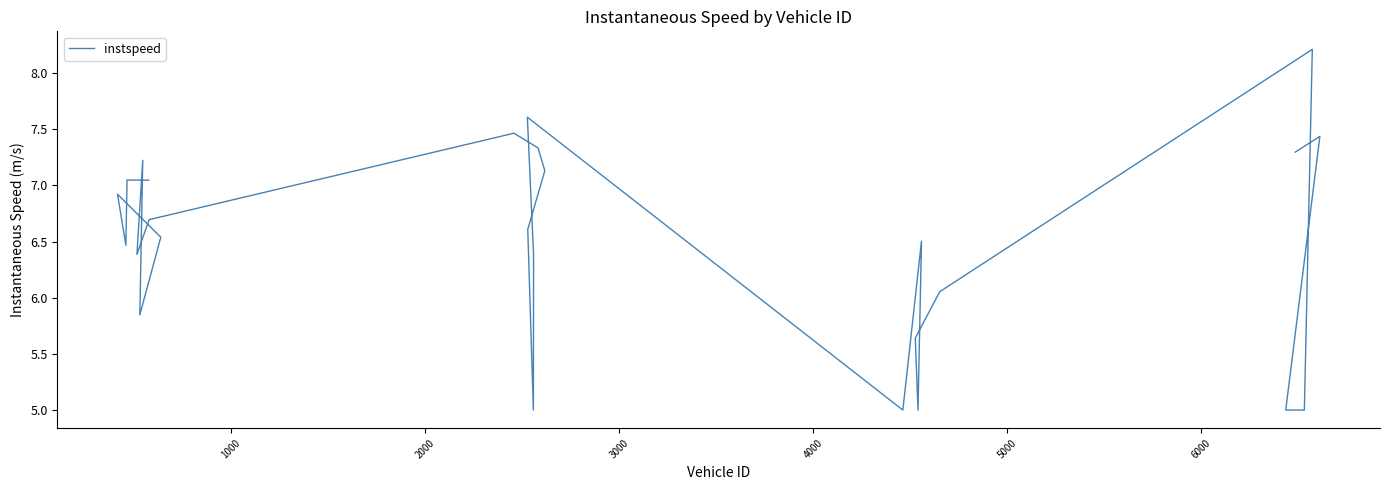

What is the value of the 15th point from the left?

6.4